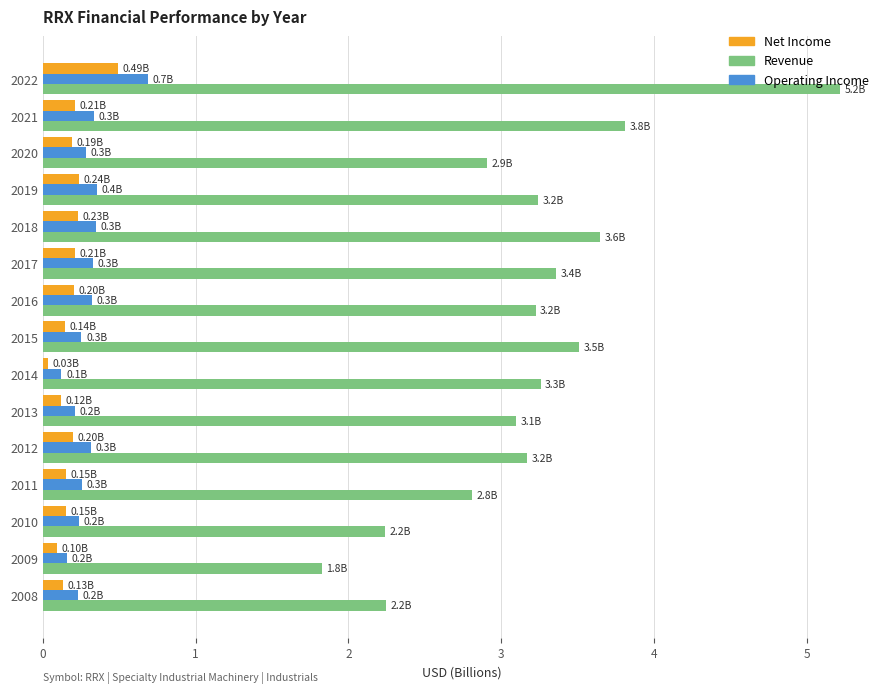

What is the difference between the highest and lowest values at 2011?

2.7